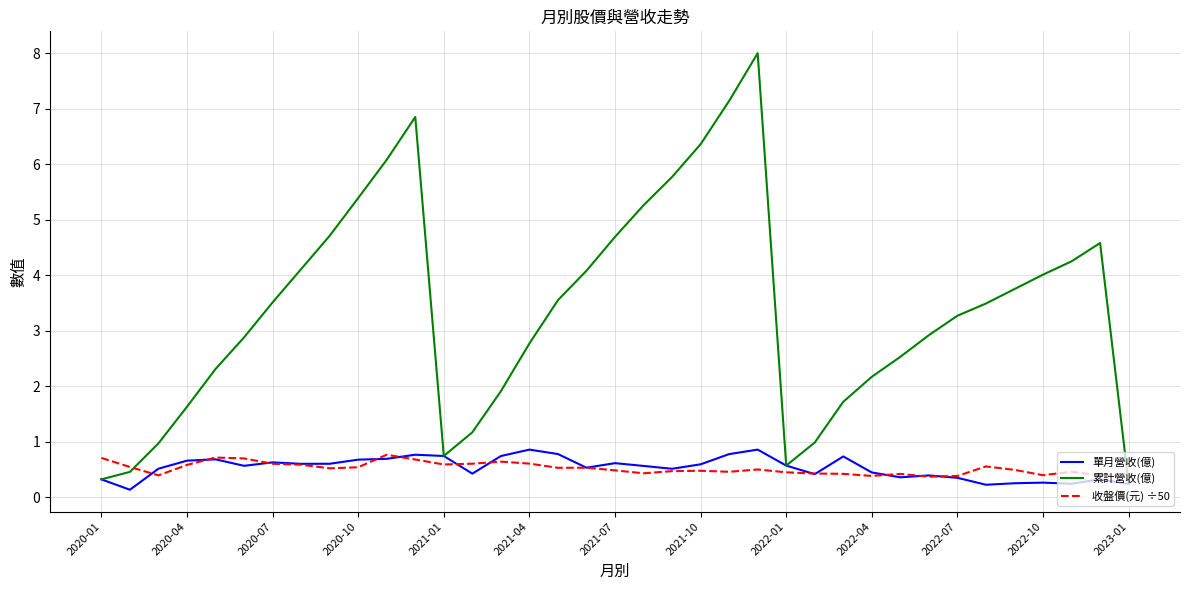

After their last crossing, which series has the higher values: 收盤價(元) ÷50 or 累計營收(億)?

收盤價(元) ÷50